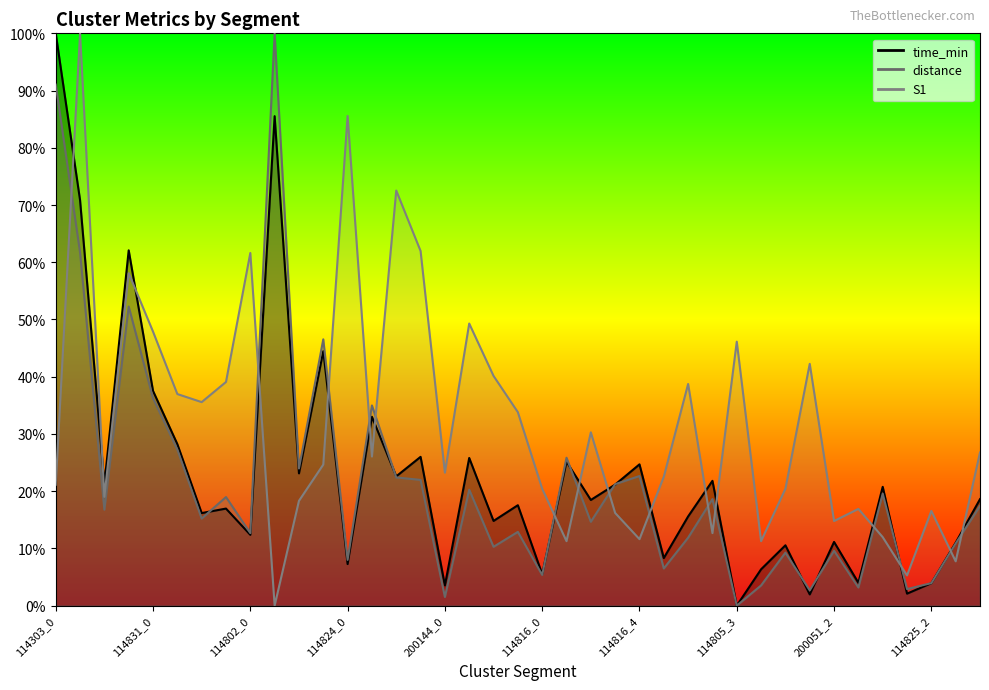

The distance series shows 0.1 at 200051_2. True or false?

False